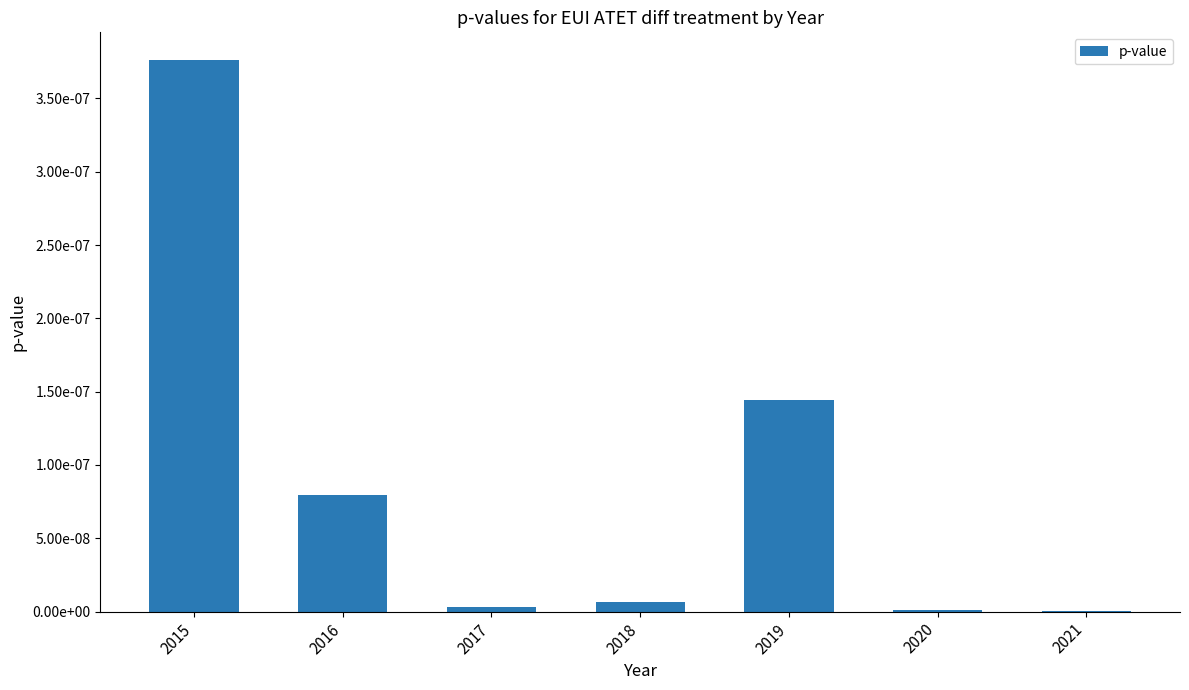

True or false: the data shows 0.0 at 2018.

True